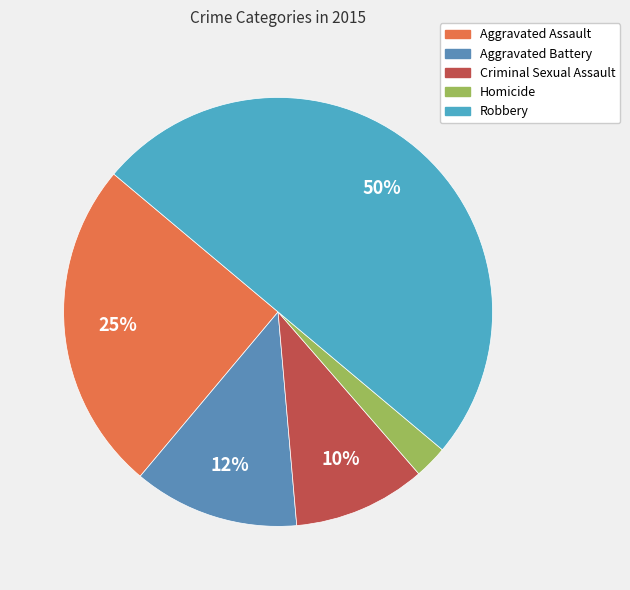

What is the ratio of the value at Robbery to the value at Aggravated Assault?

2.0